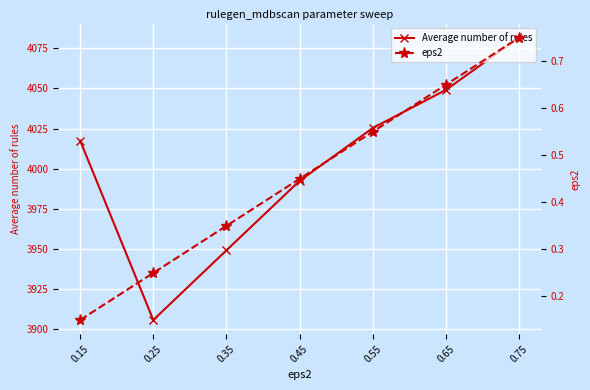

List the series in order of their overall mean, lowest first.

eps2, Average number of rules